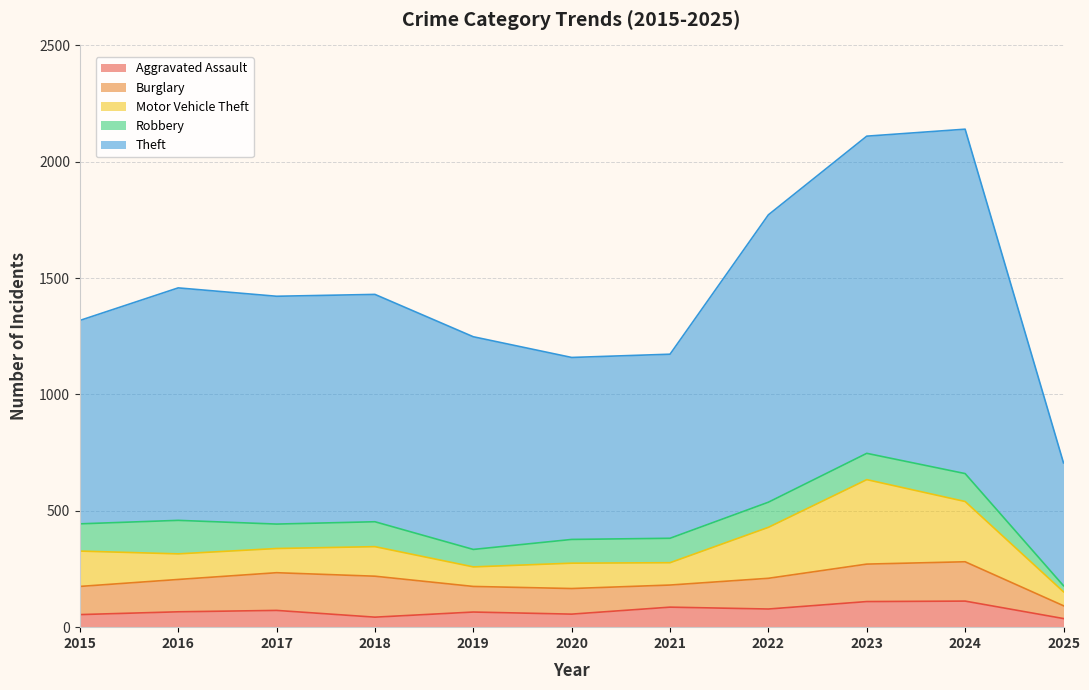

True or false: Motor Vehicle Theft and Aggravated Assault cross at least once.

False